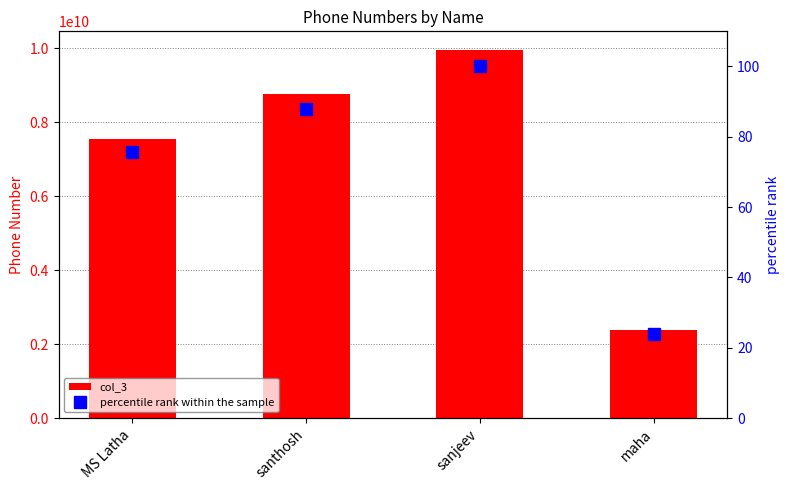

Reading left to right, extract all data points from this chart.

col_3: MS Latha=7538811662.0	santhosh=8754938870.0	sanjeev=9955332089.0	maha=2367892345.0
percentile rank within the sample: MS Latha=75.7	santhosh=87.9	sanjeev=100.0	maha=23.8